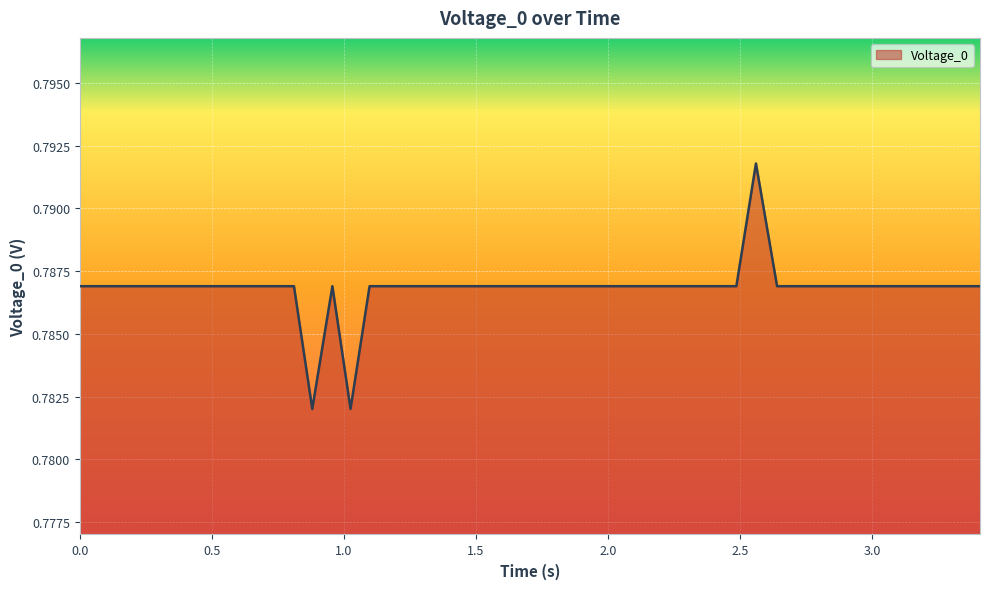

How many points are higher than both their immediate neighbors (excluding endpoints)?

2